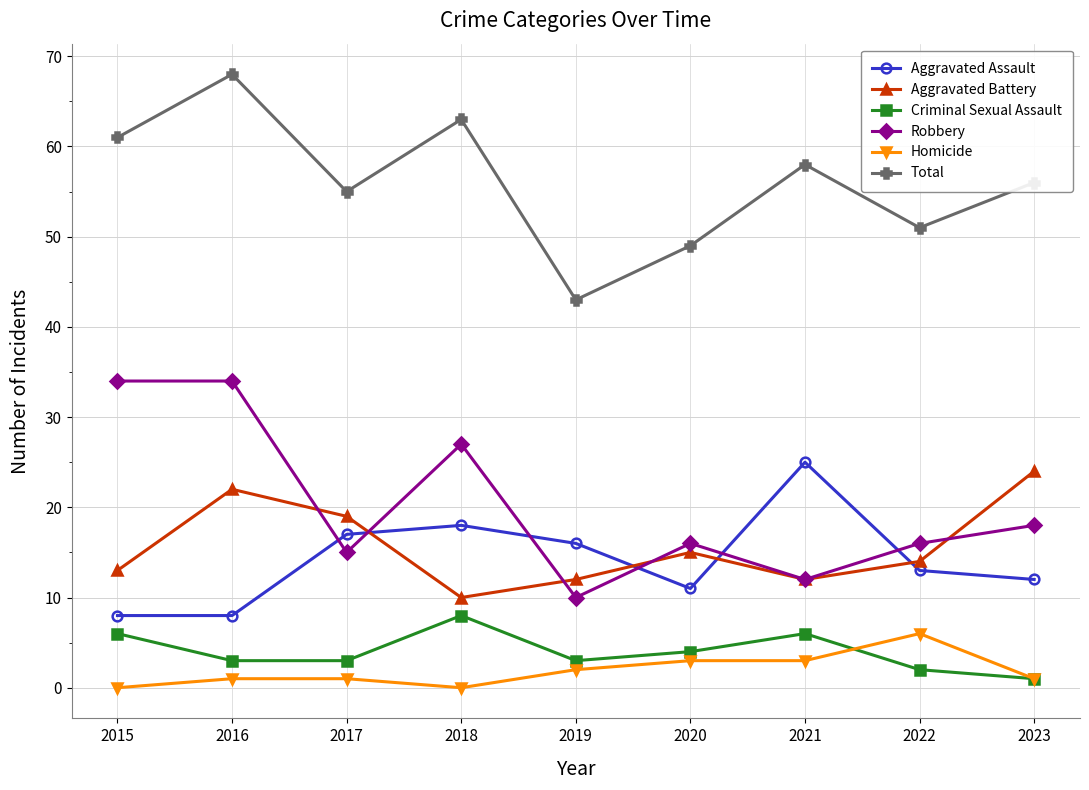

What is the difference between the second highest and second lowest values in the Homicide series?

3